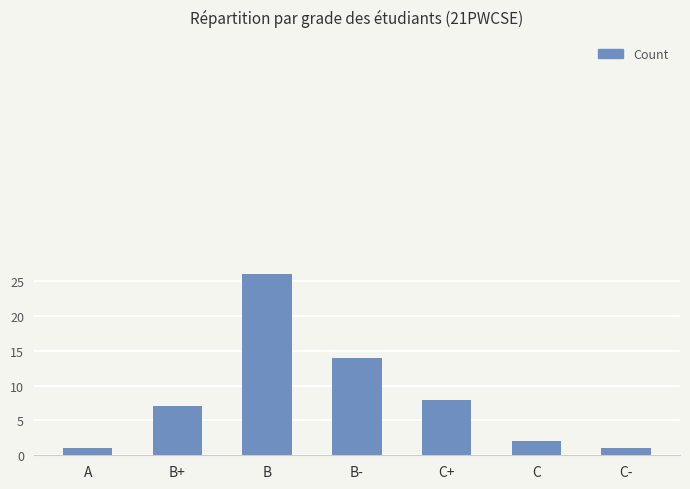

What is the sum of all values?

59